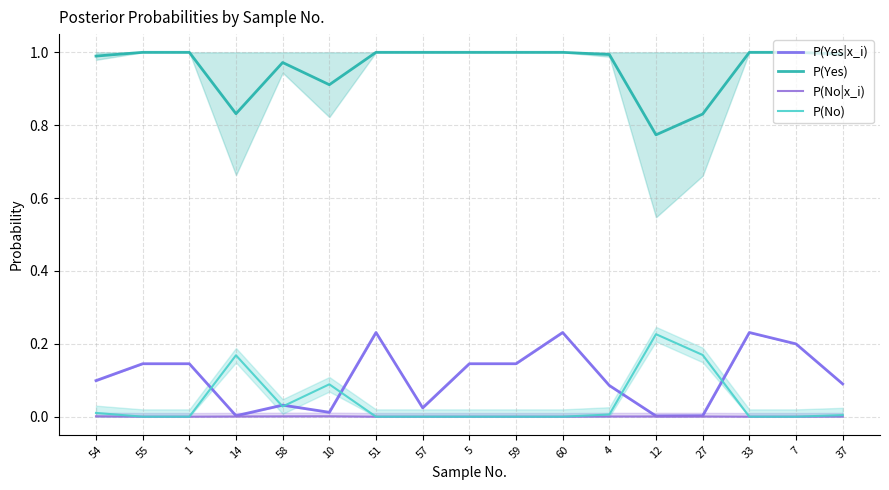

At 58, list the series in order from smallest to largest.

P(No|x_i), P(No), P(Yes|x_i), P(Yes)